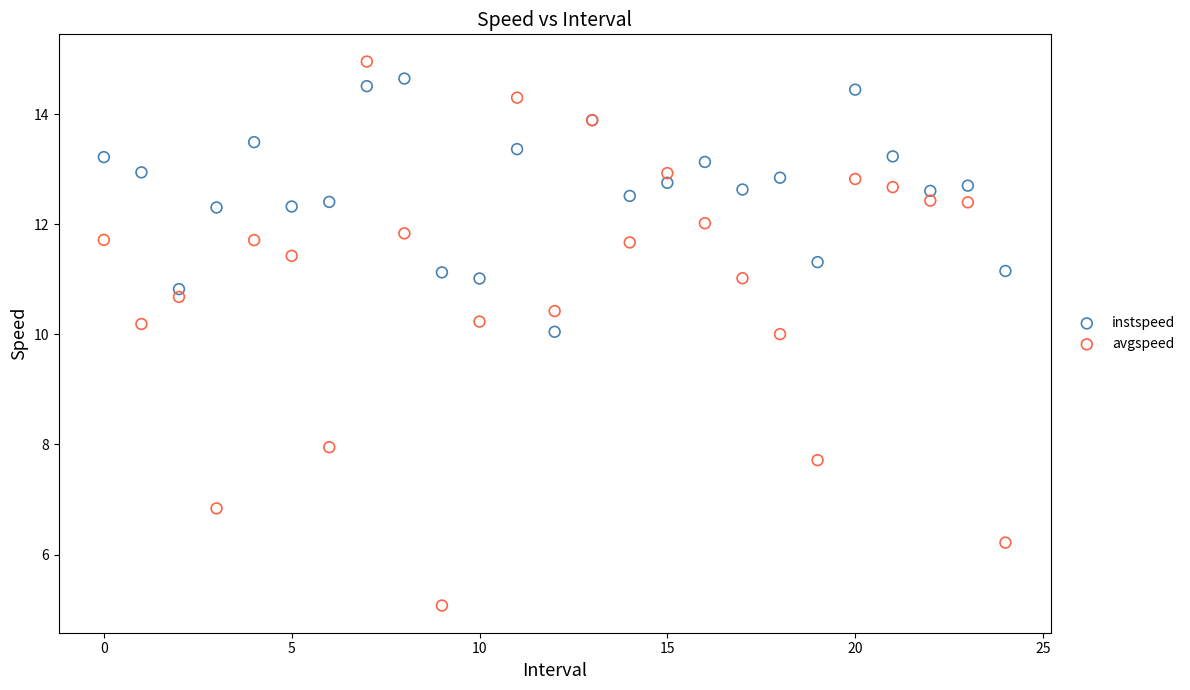

Which series has the widest spread of Y values?

avgspeed